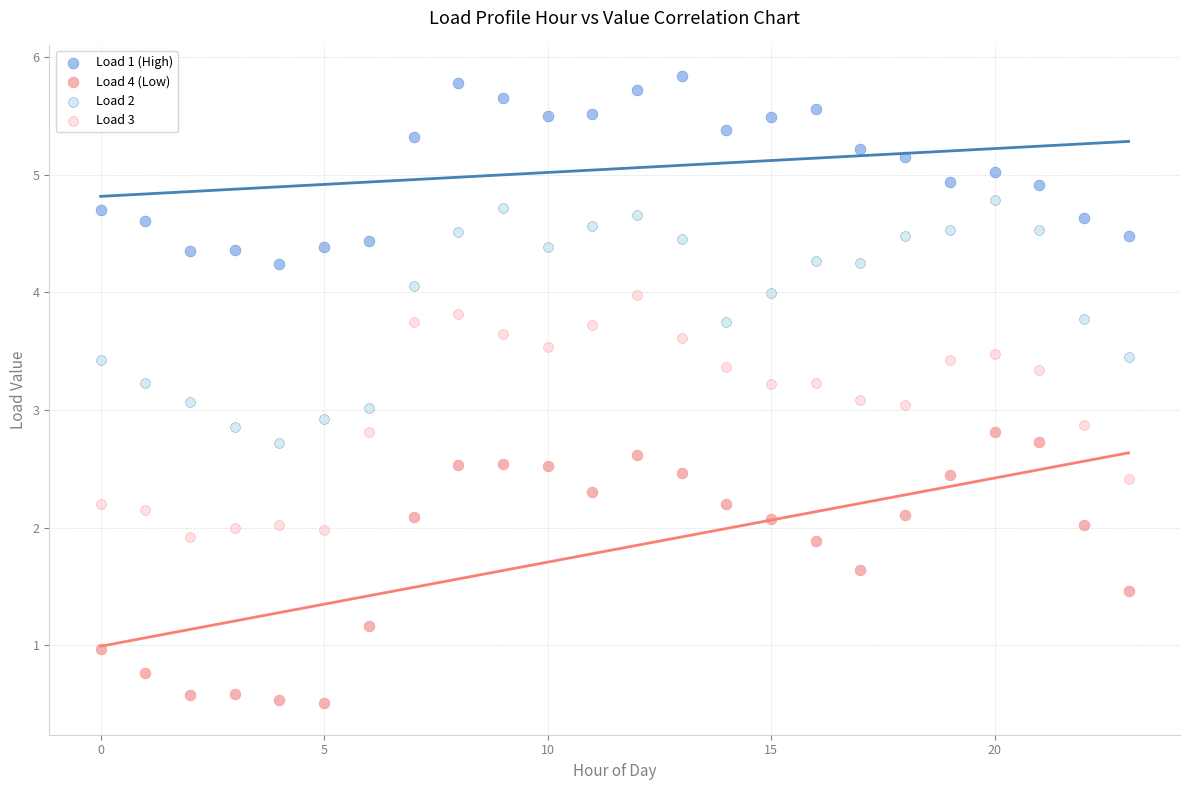

Which series contains the highest Y value?

Load 1 (High)